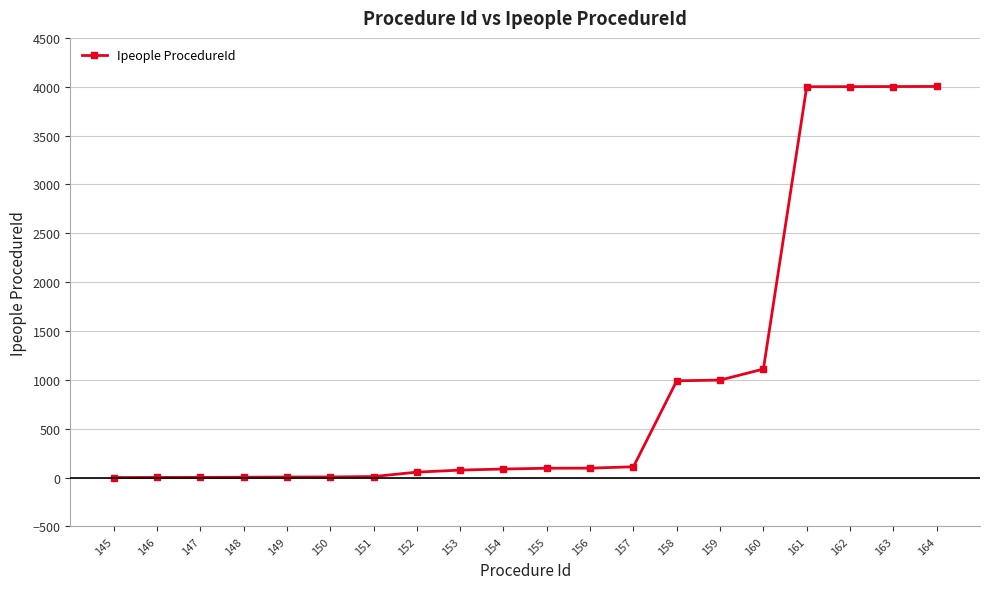

What is the sum of all values?

19665